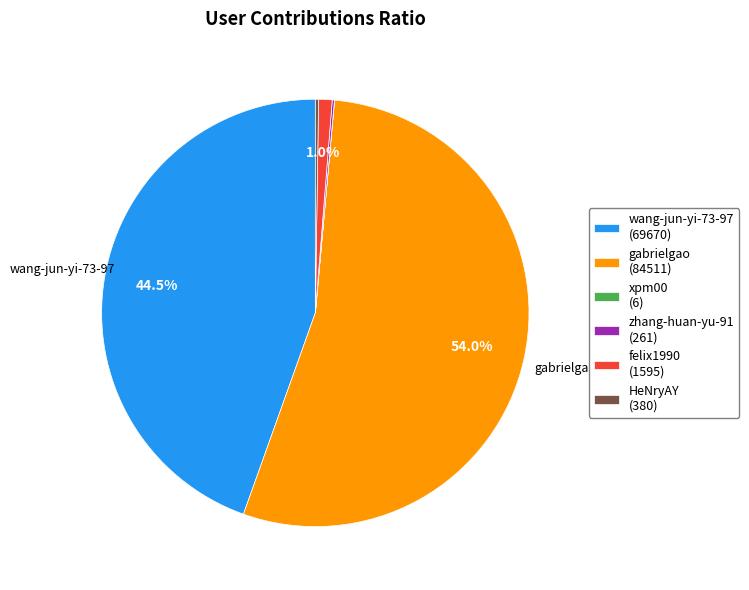

Is there a majority slice in this chart?

Yes